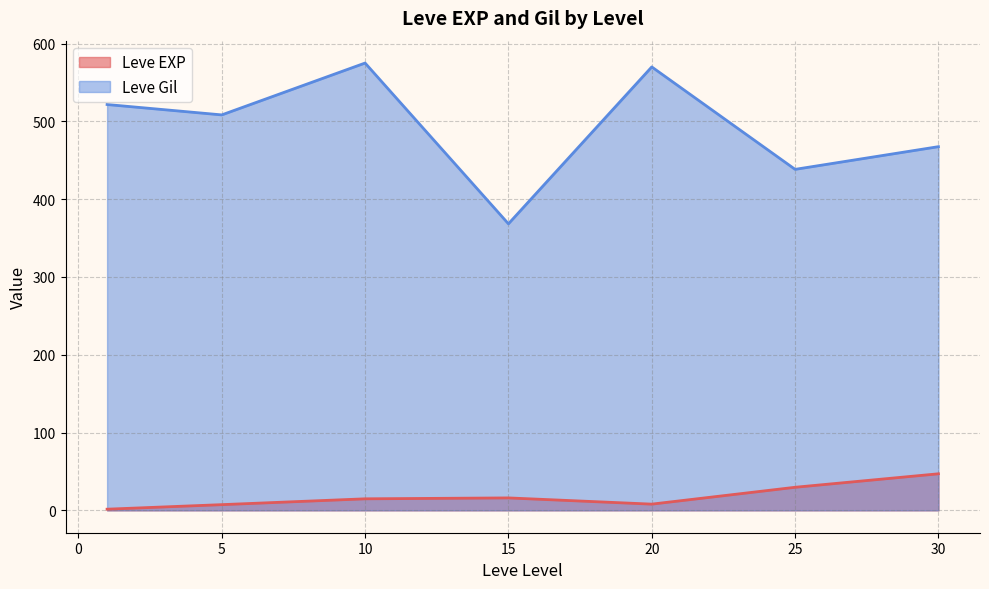

Rank the series by their average value, from lowest to highest.

Leve EXP, Leve Gil